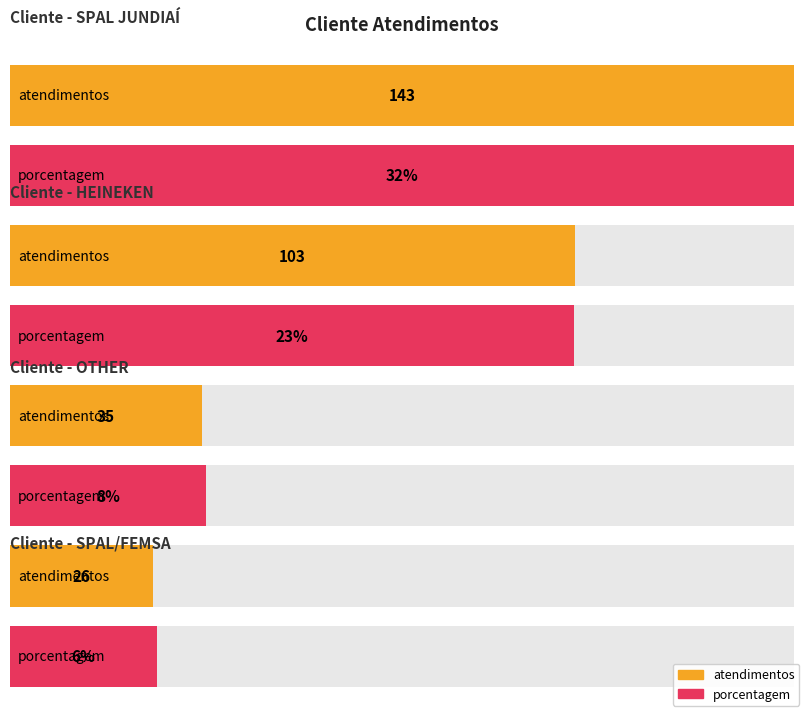

What is the difference between the highest and lowest values at porcentagem?

26